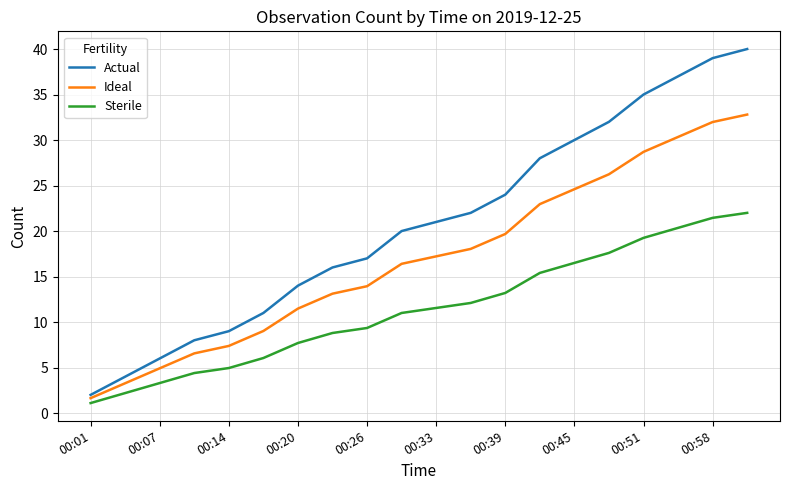

True or false: Ideal and Sterile cross at least once.

False